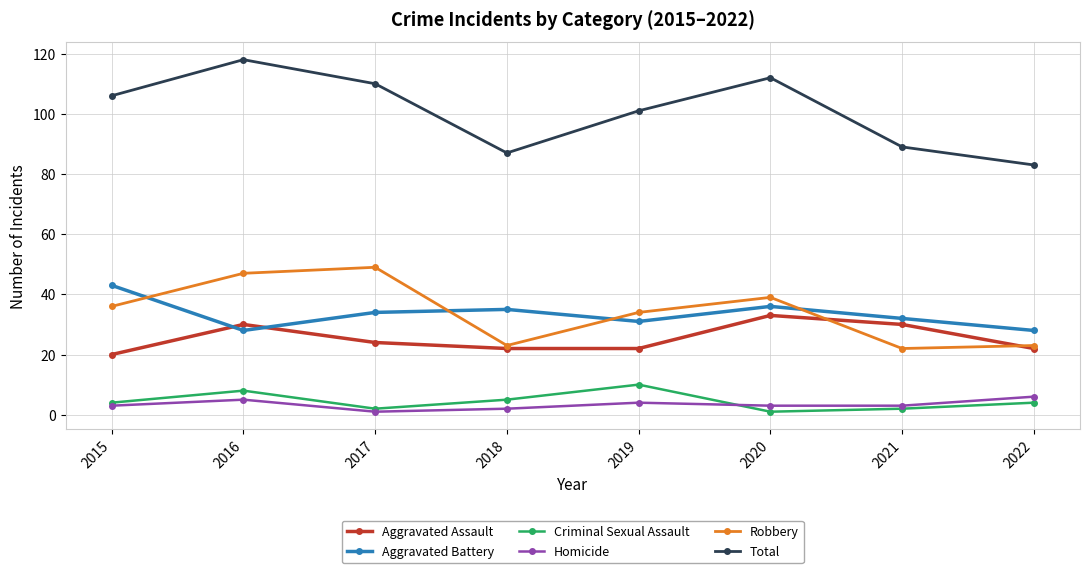

What is the maximum value for Total?

118